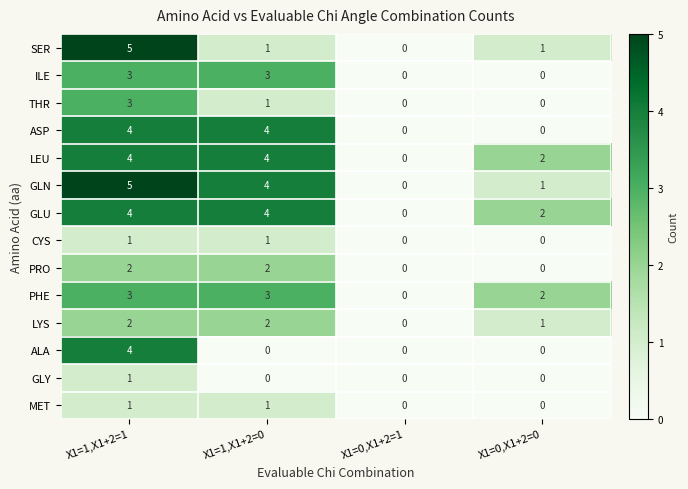

What is the greatest value displayed?

5